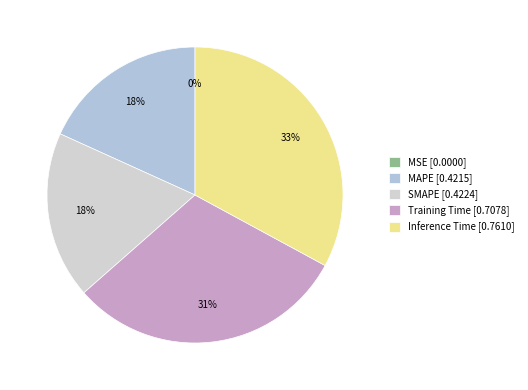

To the nearest percent, what percentage of the pie is MAPE?

18%